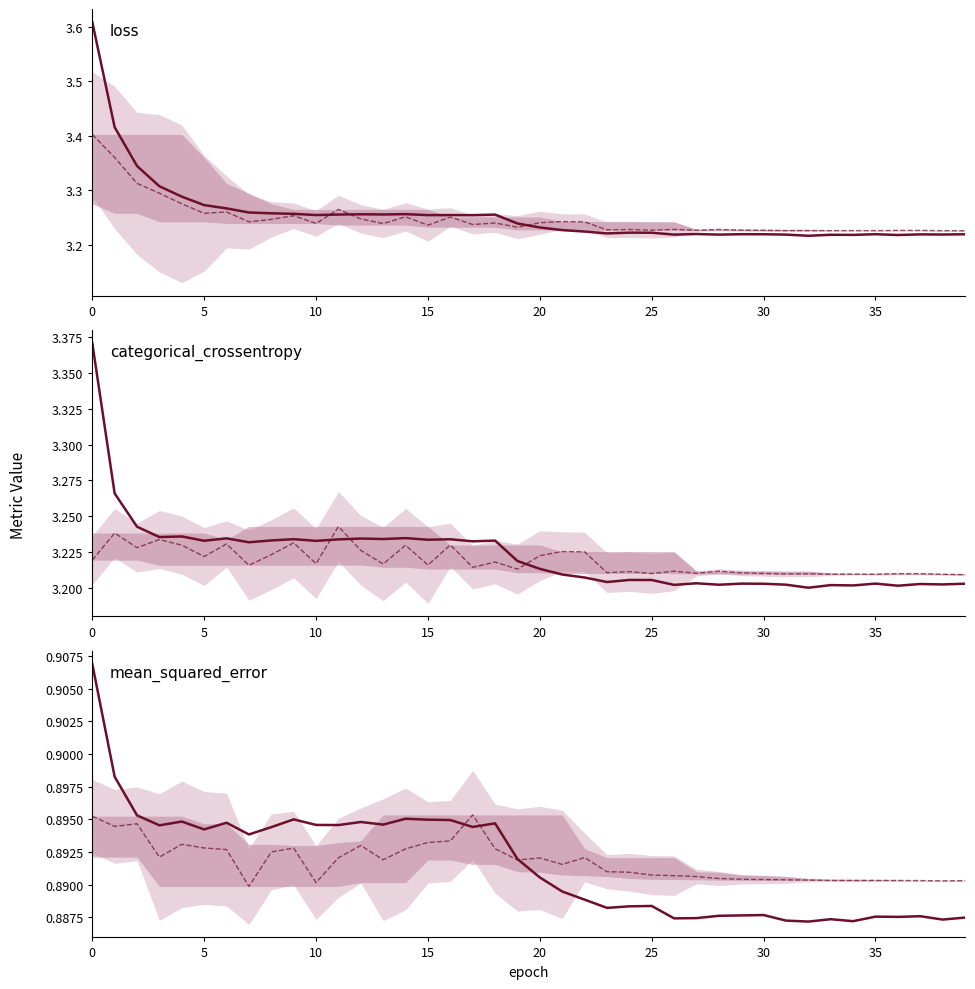

Which category has the lowest value in the mean_squared_error series?

32